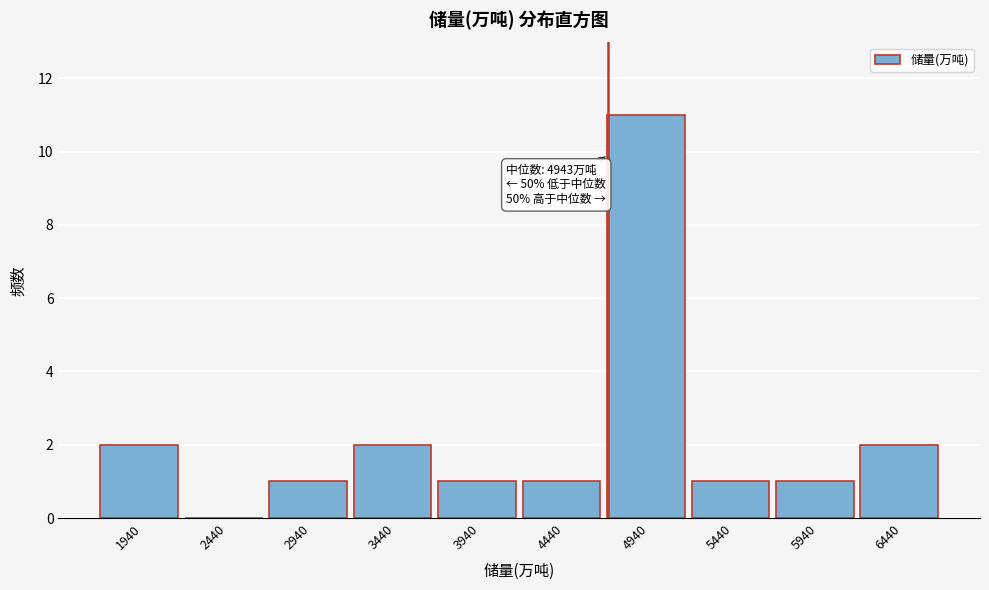

Reading right to left, what are all the values shown in this chart?

6440=2	5940=1	5440=1	4940=11	4440=1	3940=1	3440=2	2940=1	2440=0	1940=2